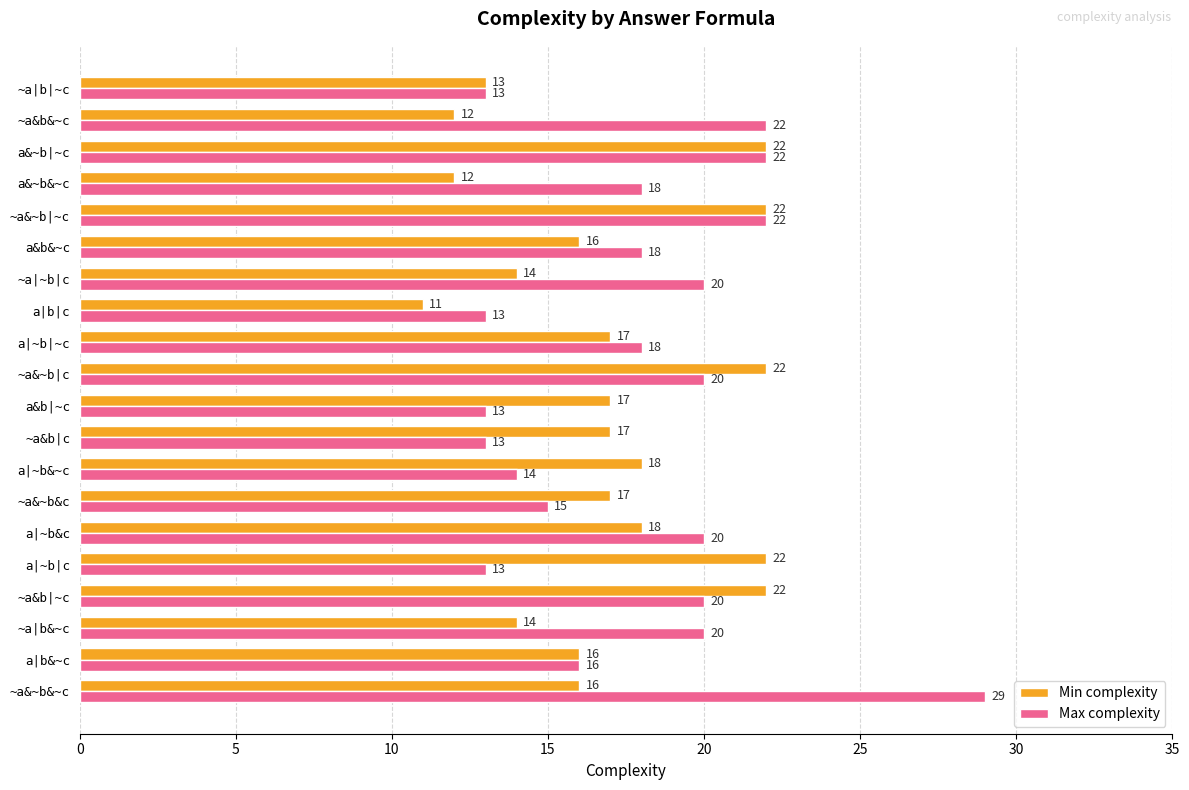

What are all the series names shown in the legend?

Min complexity, Max complexity